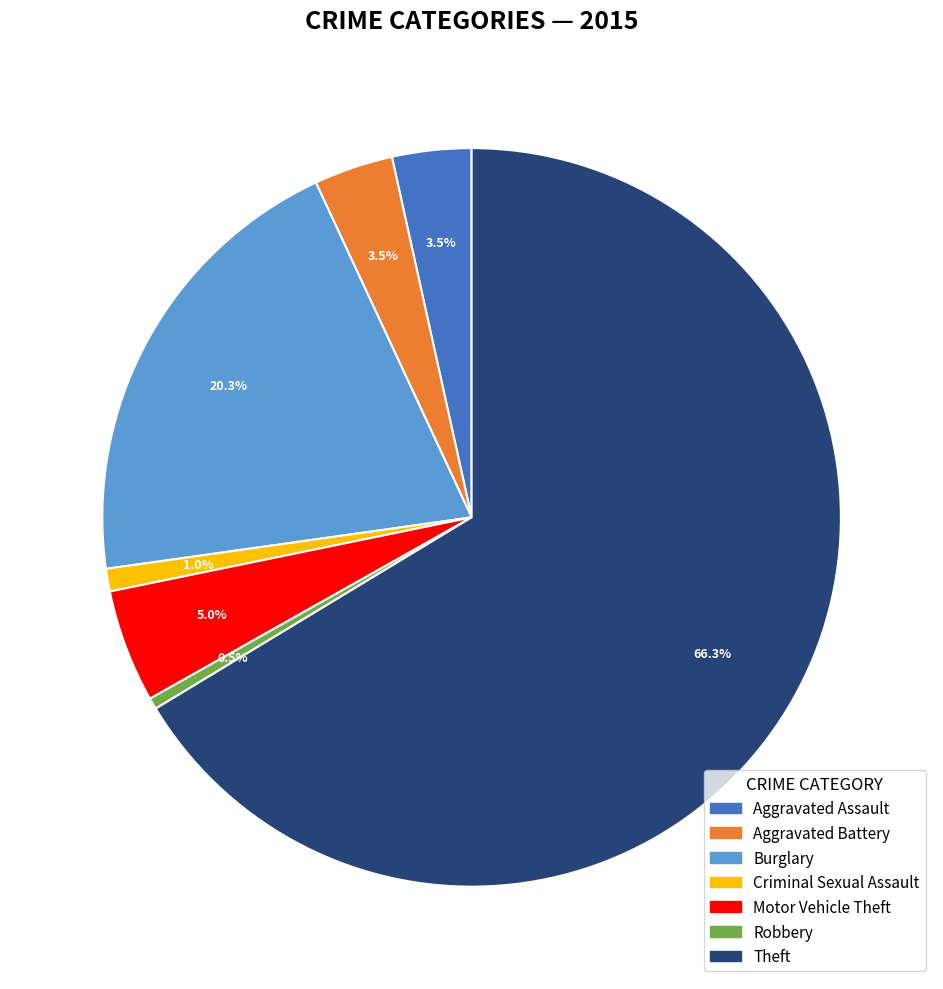

Is Theft the majority of the pie?

Yes